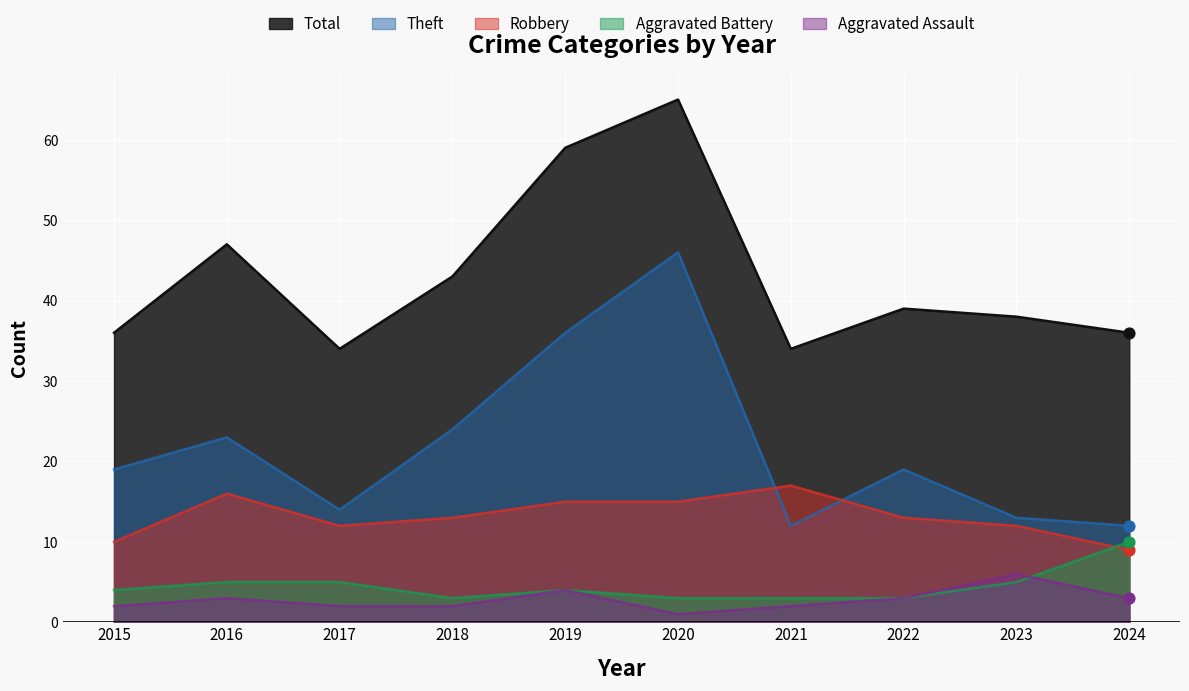

Which series has the largest total across all categories?

Total